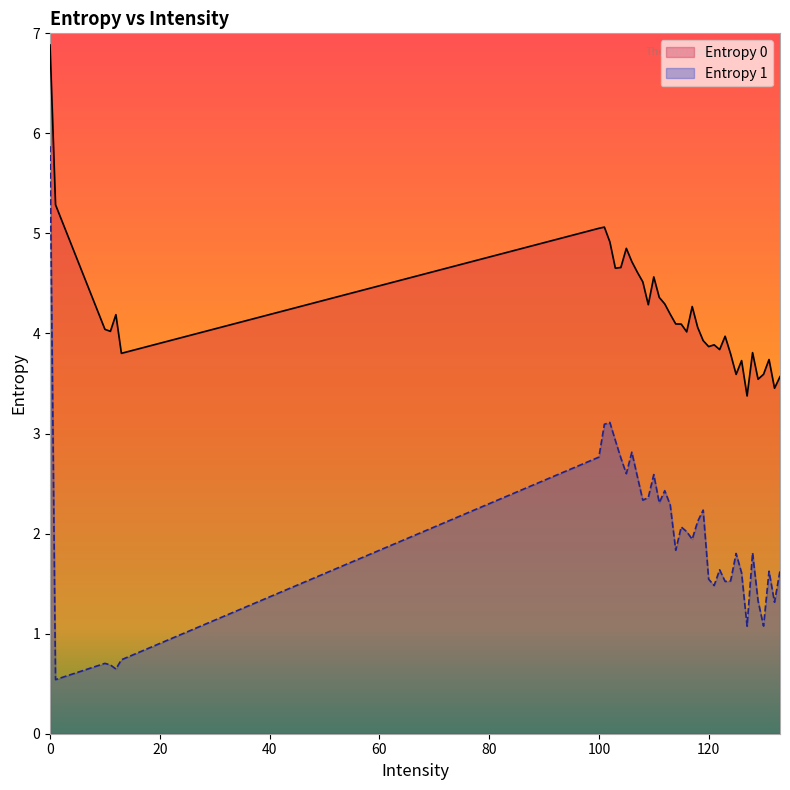

True or false: Entropy 0 has more than 1 points higher than both neighbors.

True